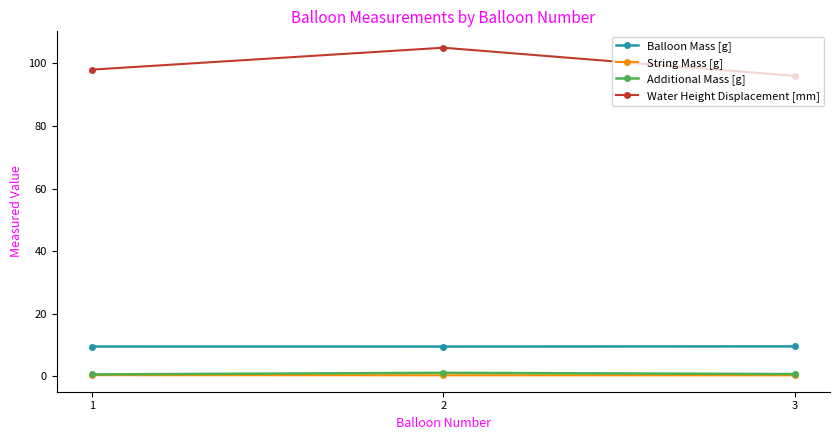

What is the difference between the maximum and minimum values in the Balloon Mass [g] series?

0.1